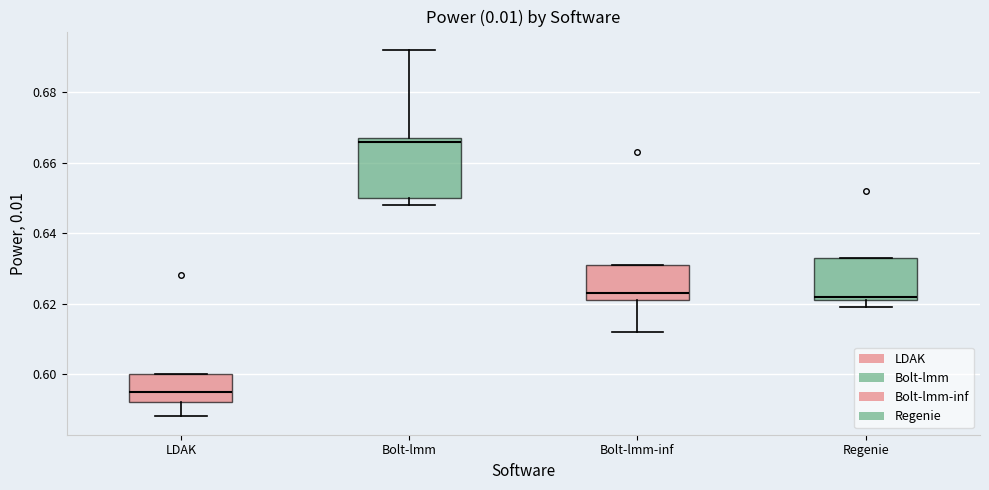

Reading left to right, read every box against the y-axis: the position of its median line, the range the box covers, and the ends of its whiskers. The values are not printed on the chart, so give them approximately, as read against the axis.

LDAK: median 0.596, box 0.592 to 0.600, whiskers 0.588 to 0.600
Bolt-lmm: median 0.666, box 0.650 to 0.668, whiskers 0.648 to 0.692
Bolt-lmm-inf: median 0.624, box 0.622 to 0.632, whiskers 0.612 to 0.632
Regenie: median 0.622 (just above the box's lower edge), box 0.622 to 0.634, whiskers 0.620 to 0.634